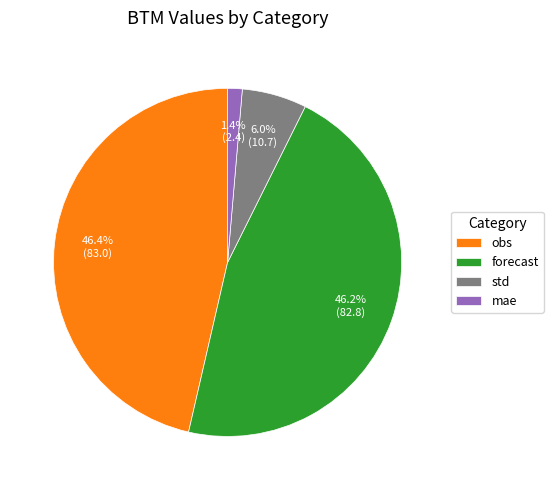

What is the total percentage of mae and std?

7.4%